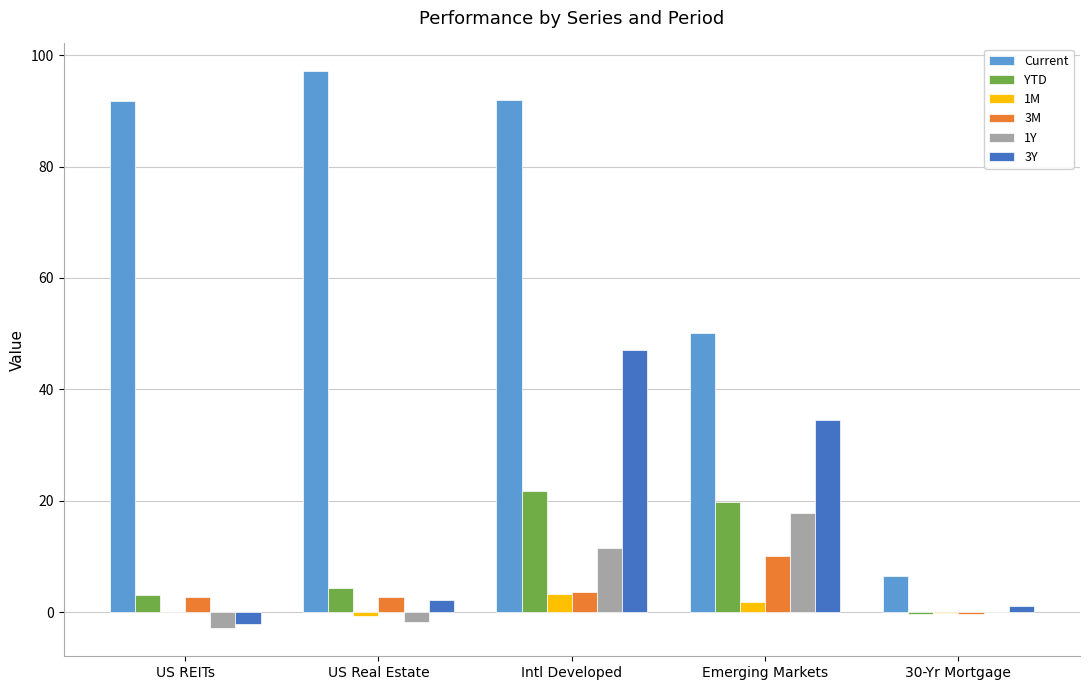

Is the value of 1M at US REITs greater than the value of Current at US Real Estate?

No